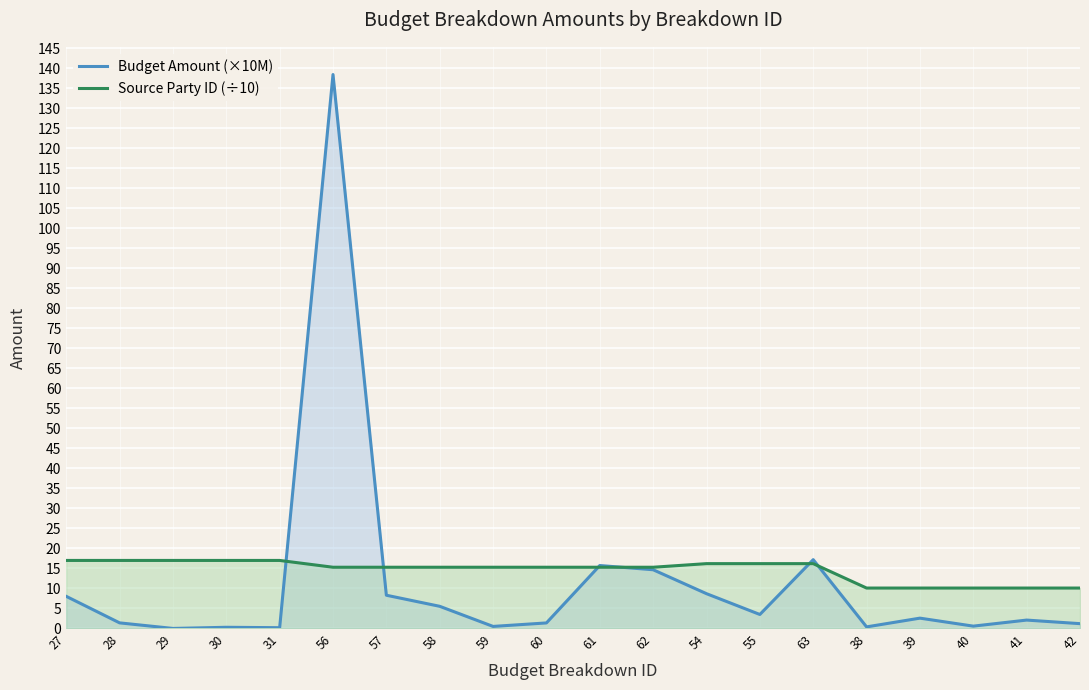

The value of Budget Amount (×10M) at 42 is 0.4. True or false?

False